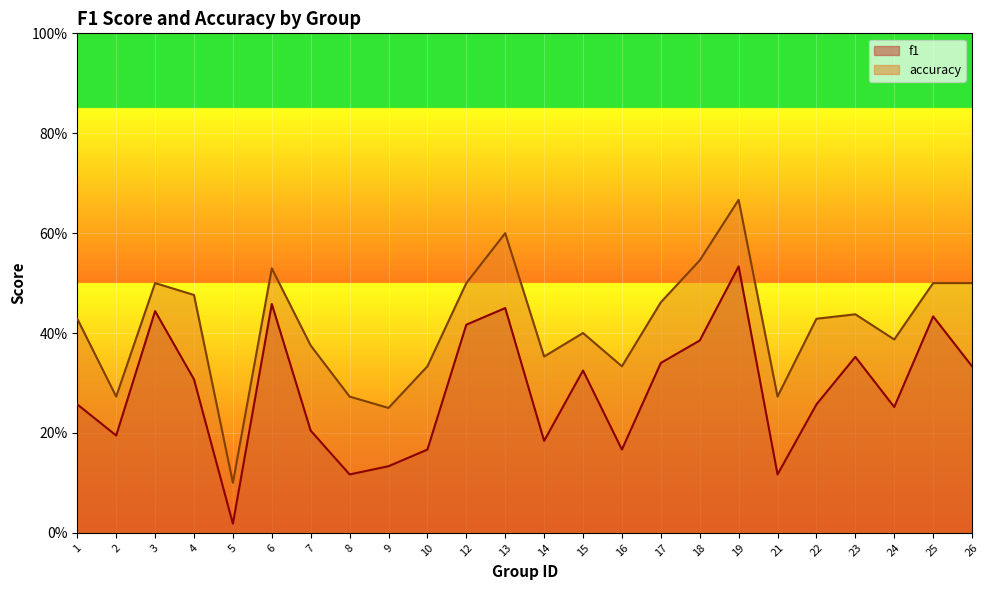

Is the value of accuracy at 18 greater than the value of f1 at 15?

Yes